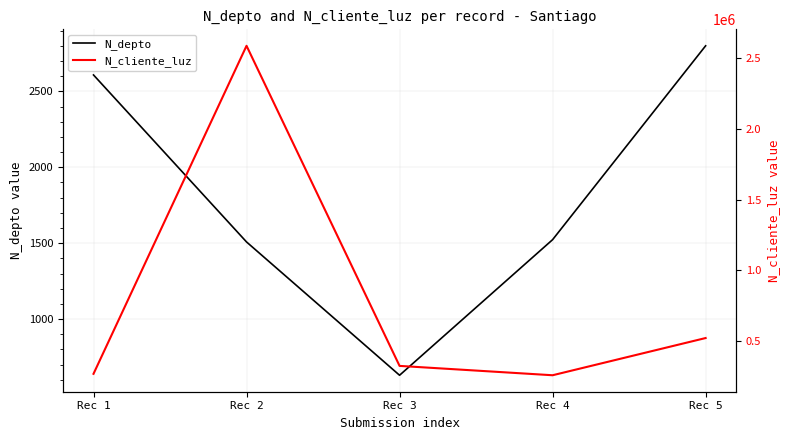

How many categories are shown in the chart?

5